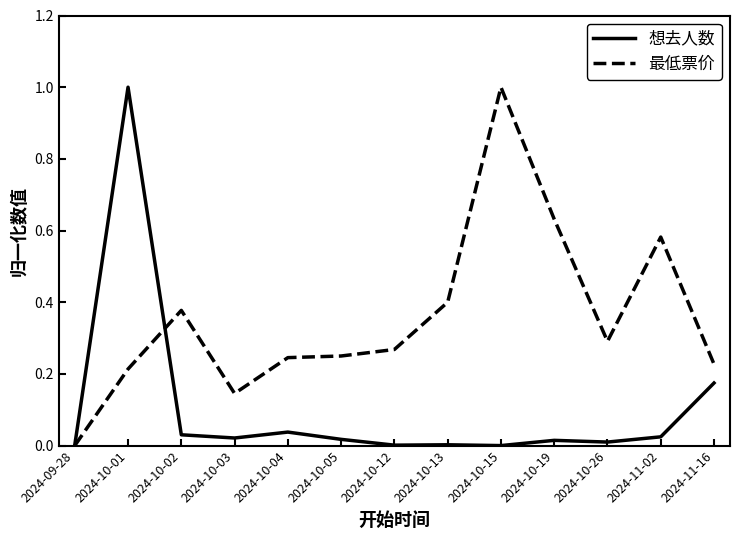

Which series has the largest total across all categories?

最低票价